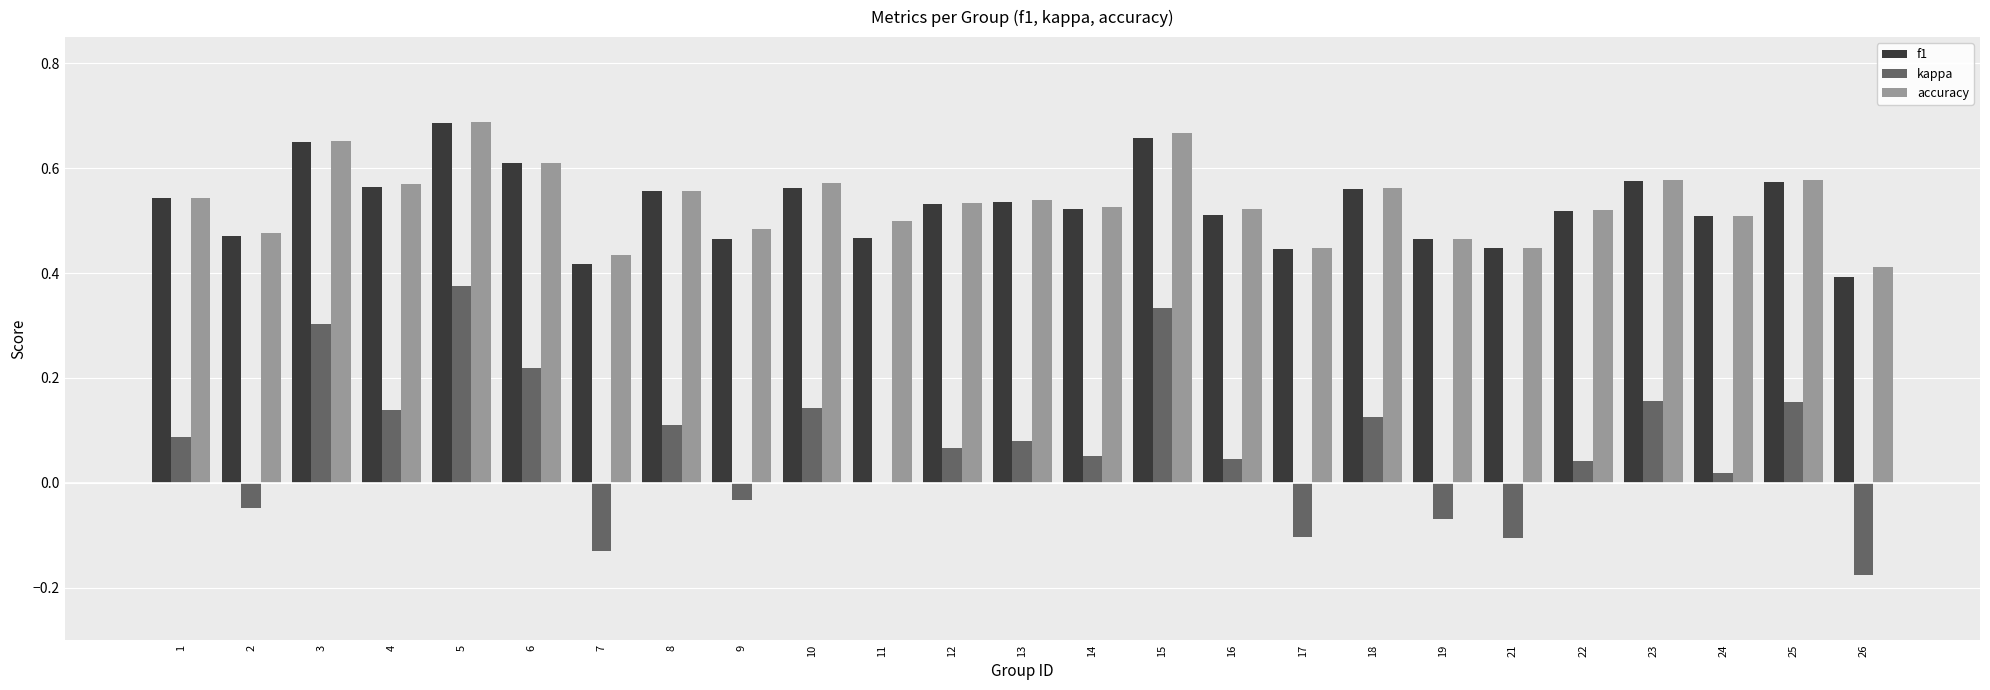

At which label does kappa reach its peak?

5